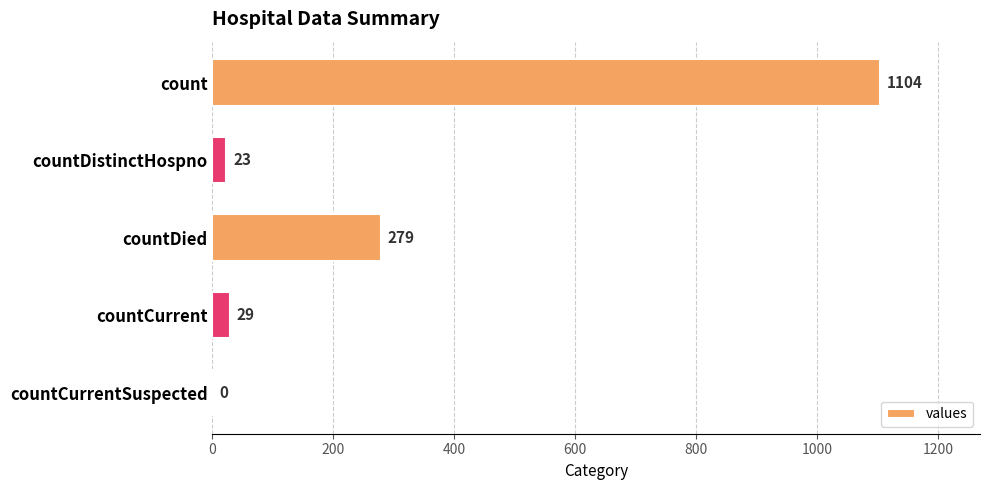

Is it true that the value at count is 294?

False